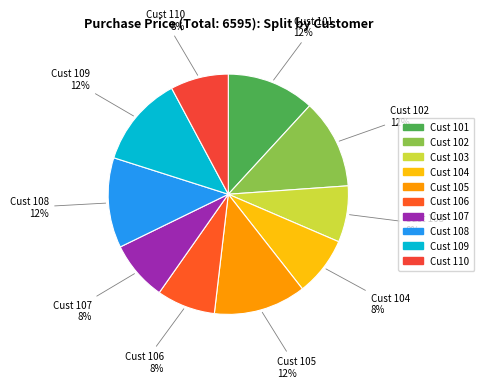

How many slices are in this pie chart?

10